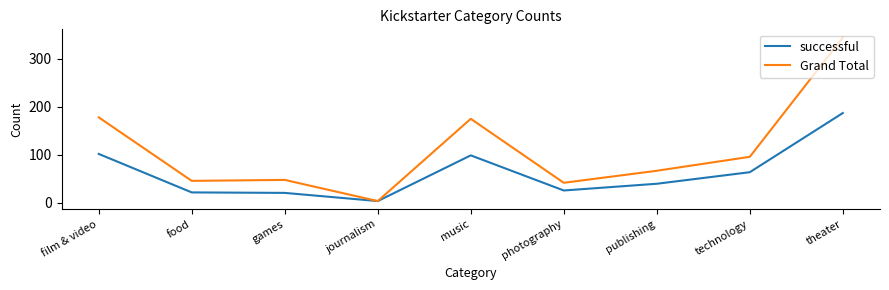

What position from the right is publishing?

3